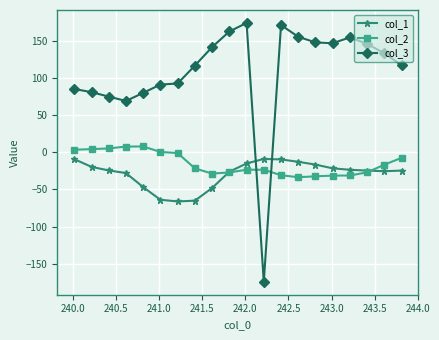

What is the difference between the maximum and minimum values in the col_2 series?

41.5